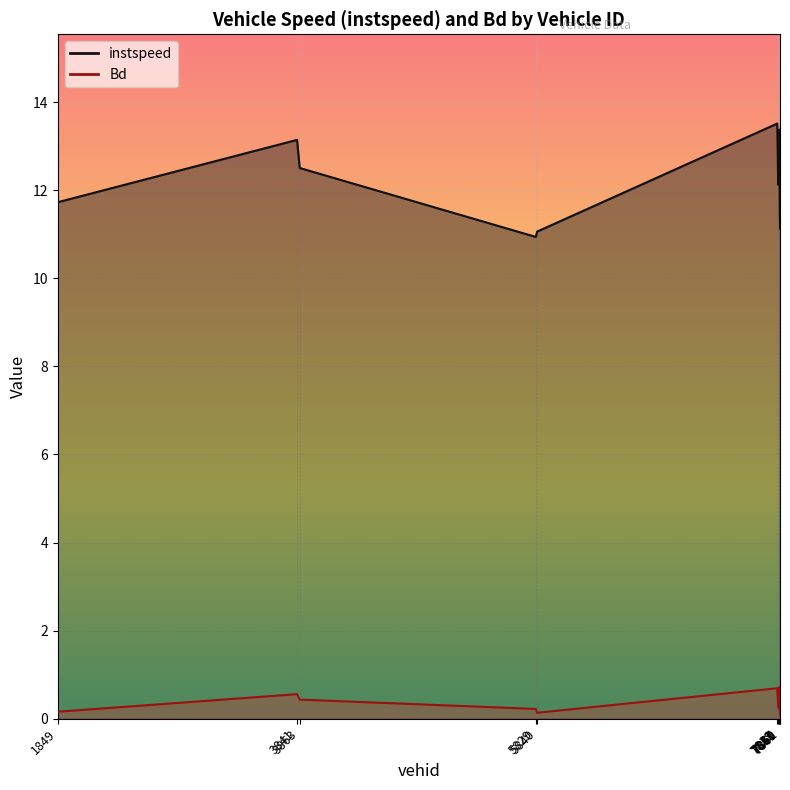

Reading right to left, extract all data points from this chart.

instspeed: 11.1	11.5	13.4	12.1	12.1	13.5	11.1	10.9	12.5	13.1	11.7
Bd: 0.1	0.3	0.7	0.2	0.3	0.7	0.1	0.2	0.4	0.6	0.2